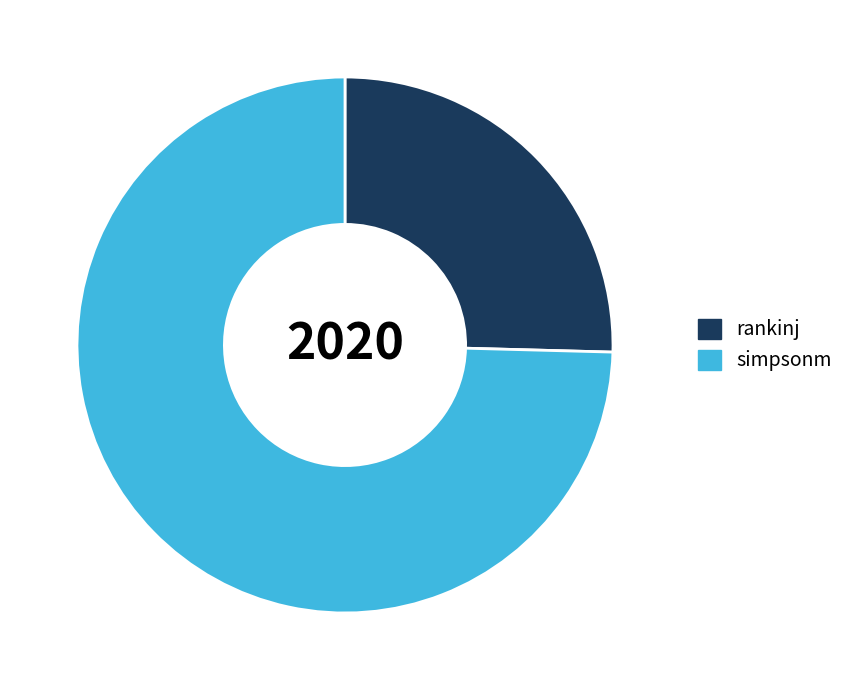

How many slices are in this pie chart?

2